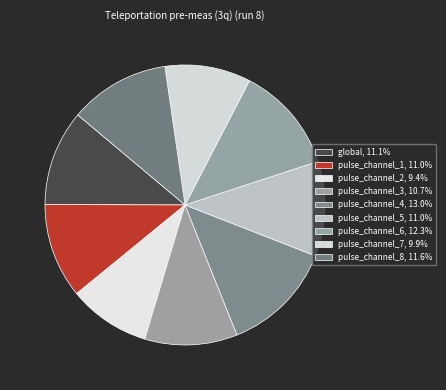

Is there a majority slice in this chart?

No